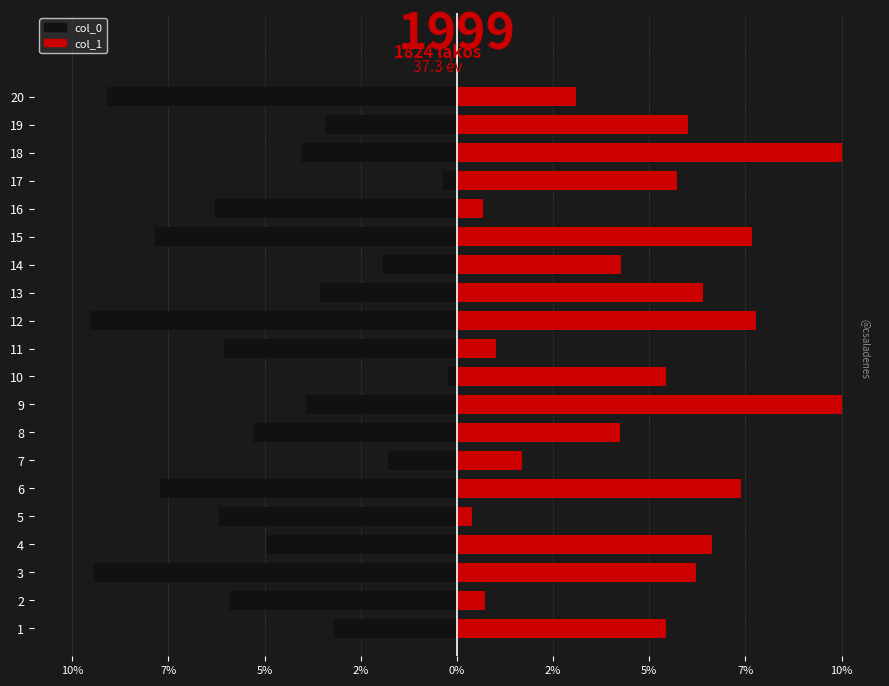

How many groups of bars are there?

20